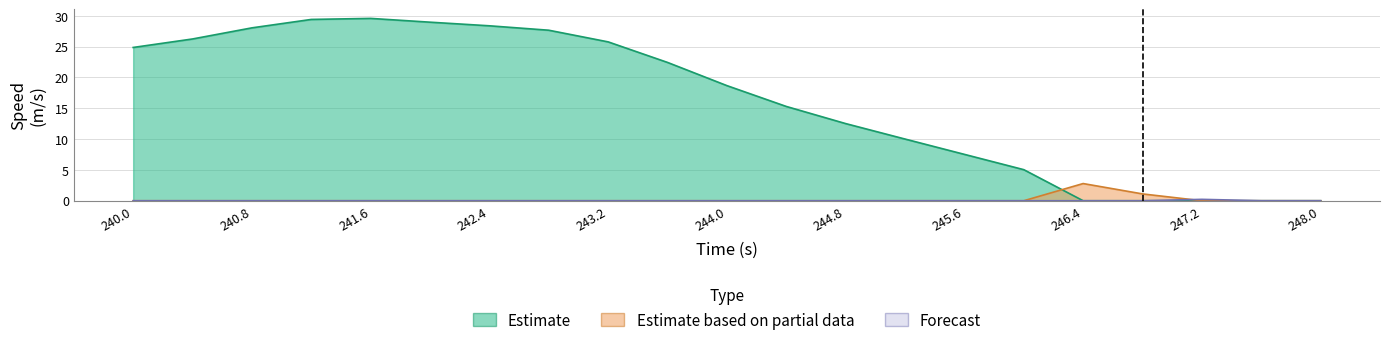

At 245.2, list the series in order from largest to smallest.

Estimate, Estimate based on partial data, Forecast